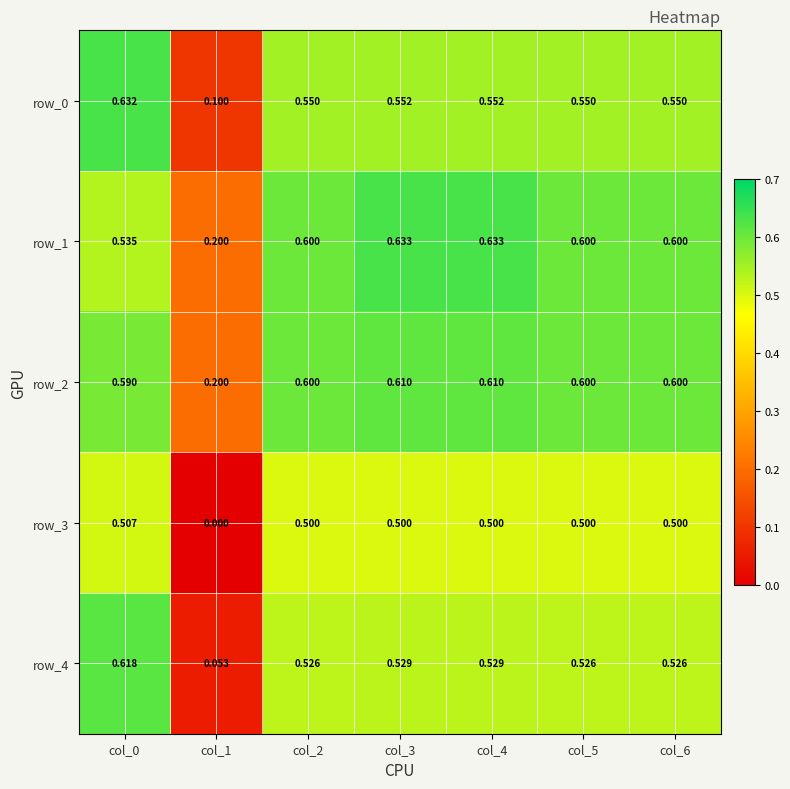

Count the row_1 values in the range 0 to 1.

7